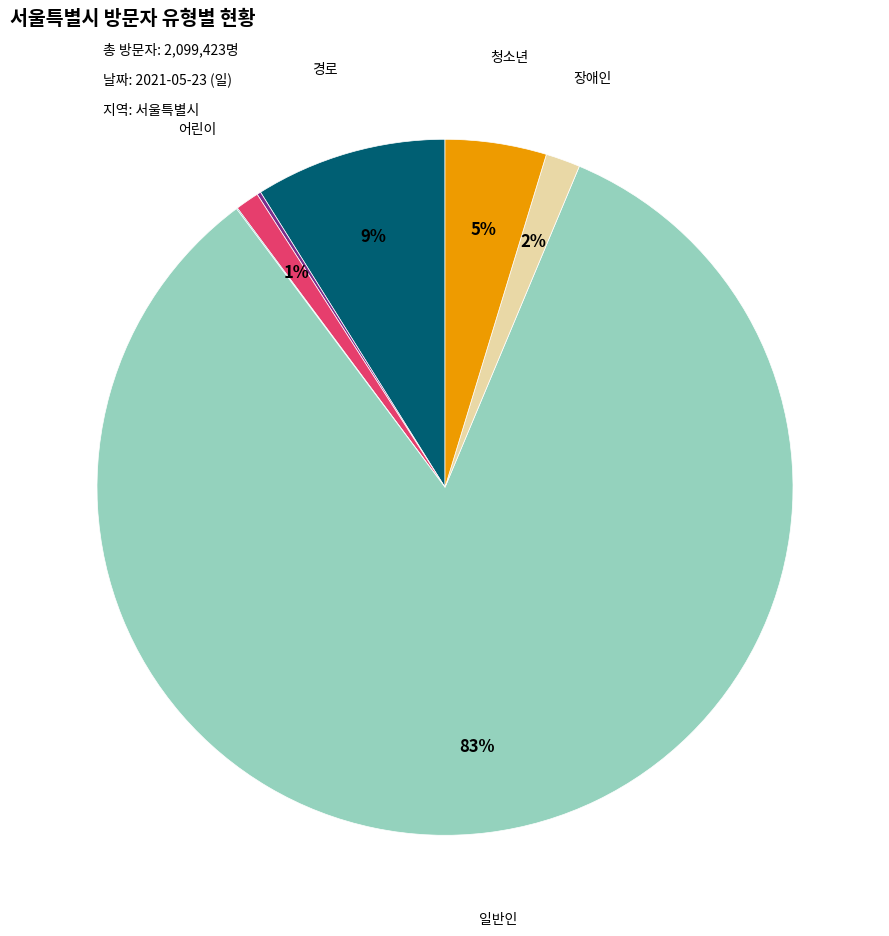

Does any single category account for the majority?

Yes